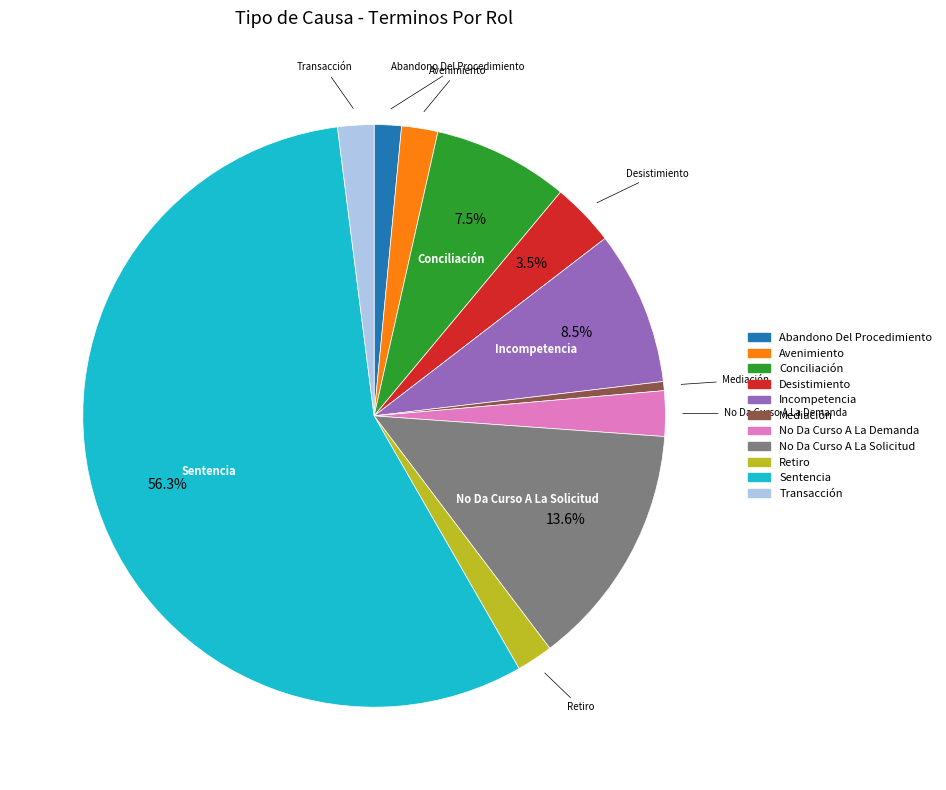

Which slice is the largest?

Sentencia